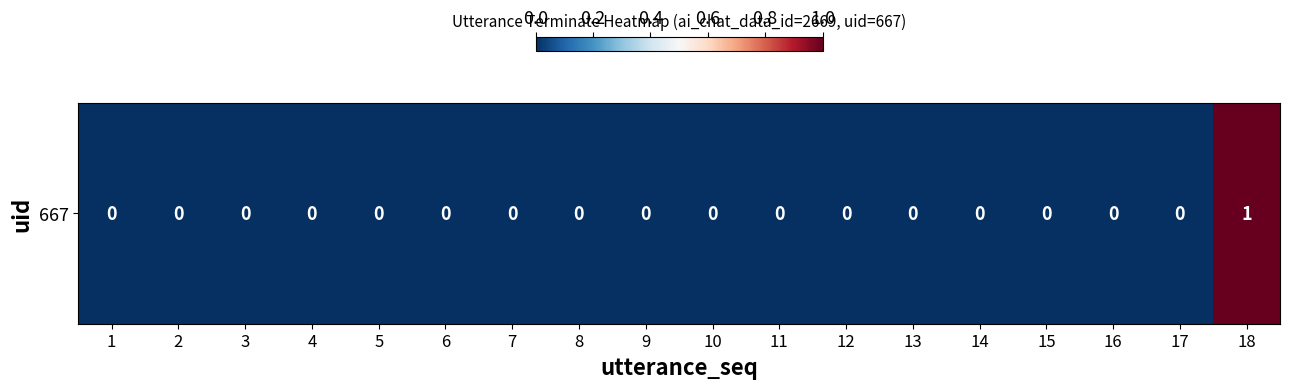

How many series are shown in this chart?

1